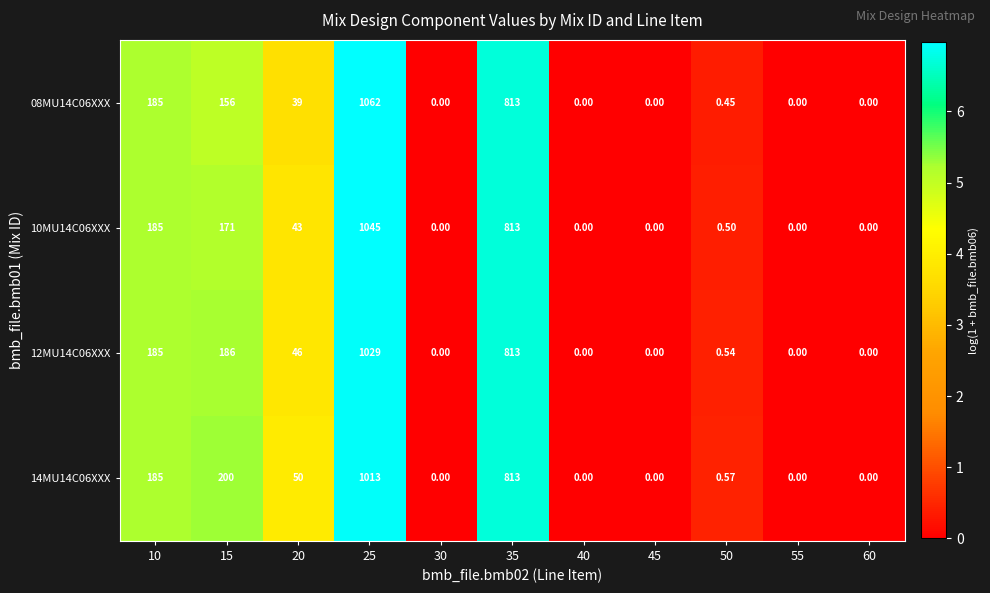

How many categories are shown in the chart?

11